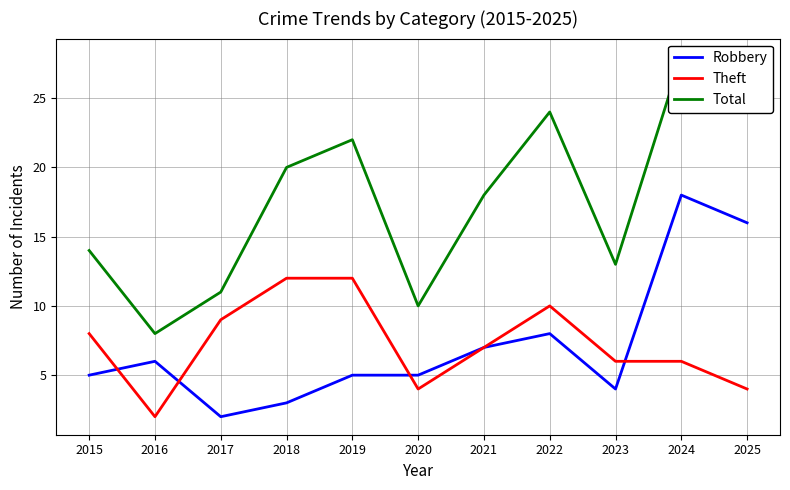

The value of Theft at 2016 is 2. True or false?

True